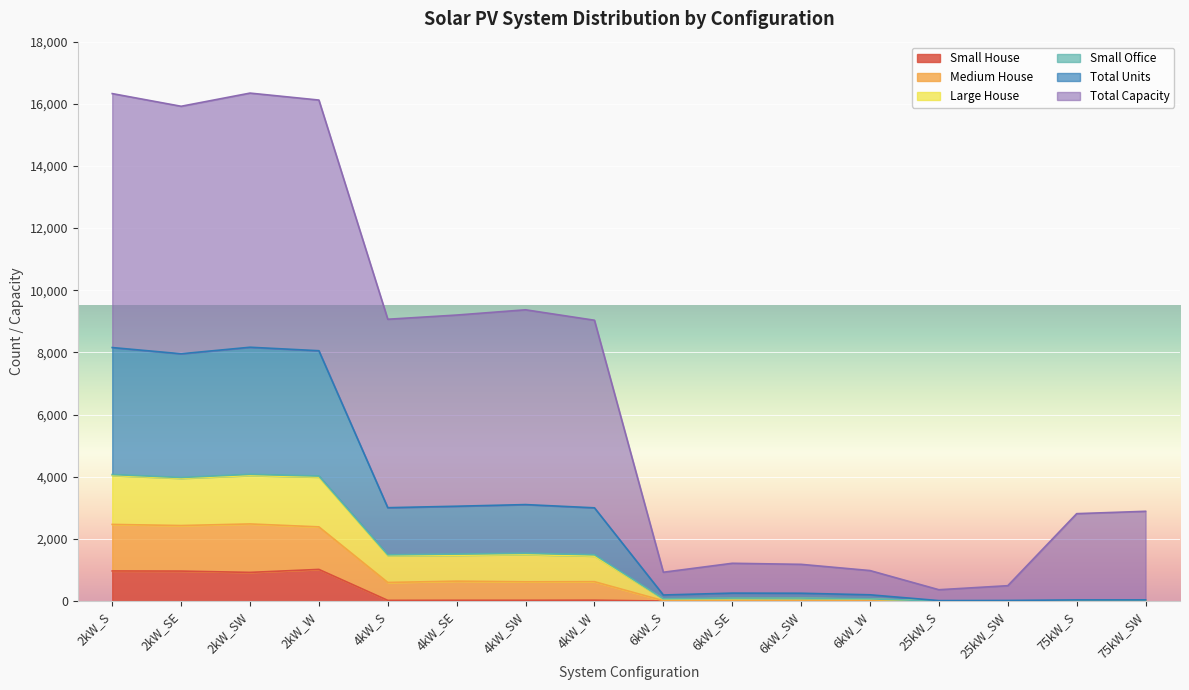

True or false: Total Units and Large House cross at least once.

False